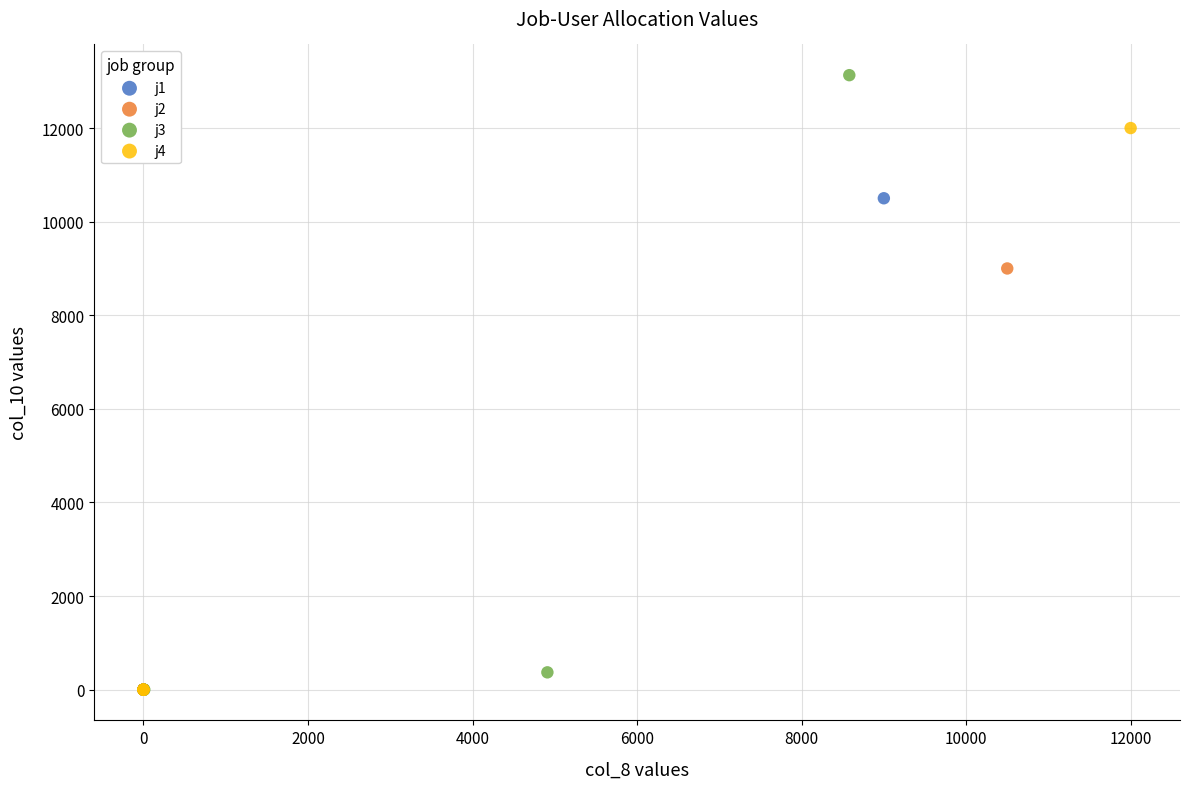

What are all the series names shown in the legend?

j1, j2, j3, j4